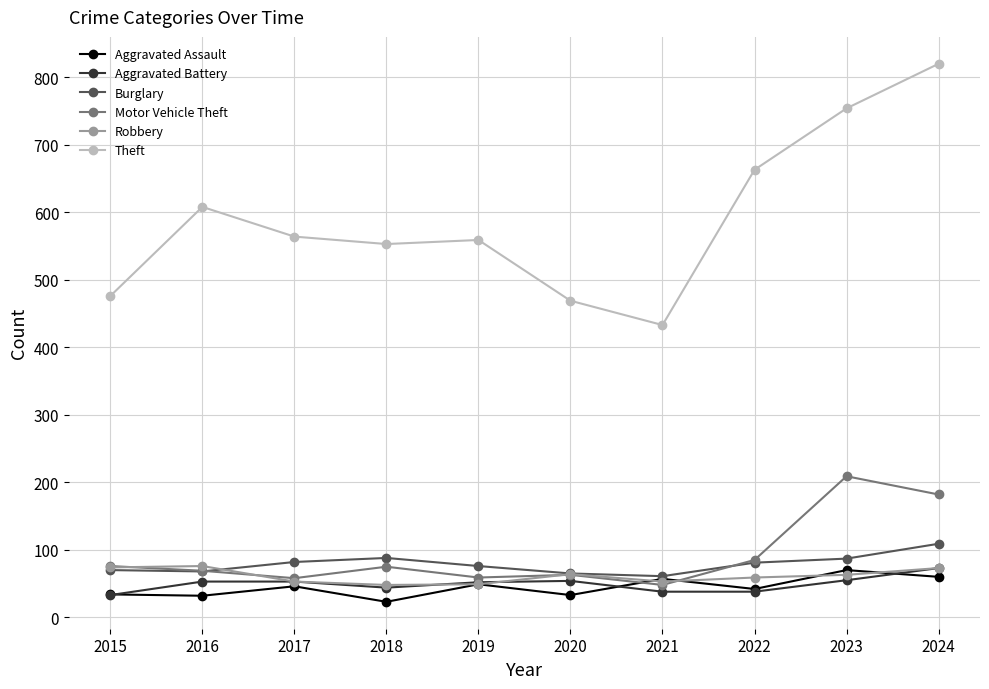

What is the sum of all Aggravated Assault values?

446